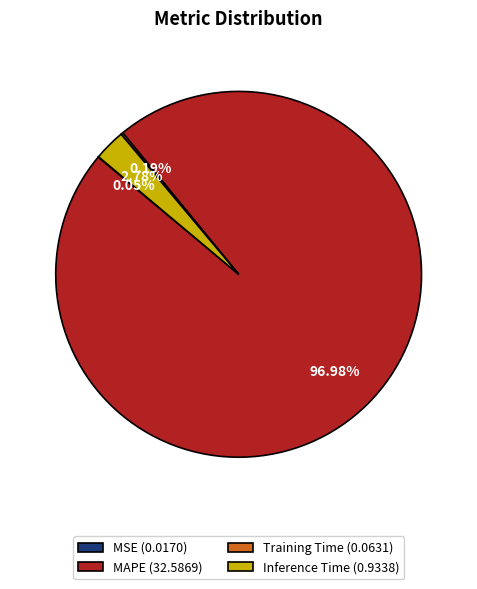

Does MAPE (32.5869) represent more than half of the total?

Yes